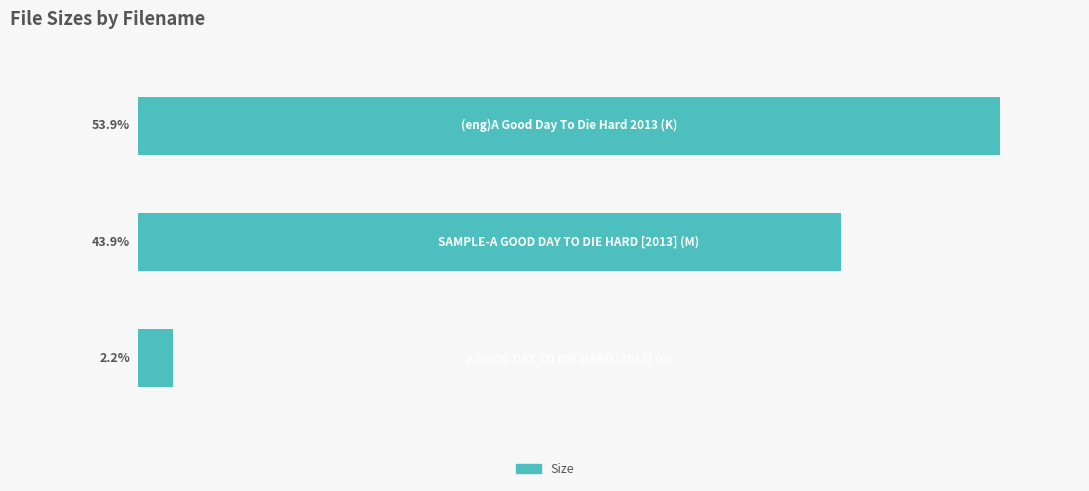

List the labels in order of value, smallest first.

0, 1, 2